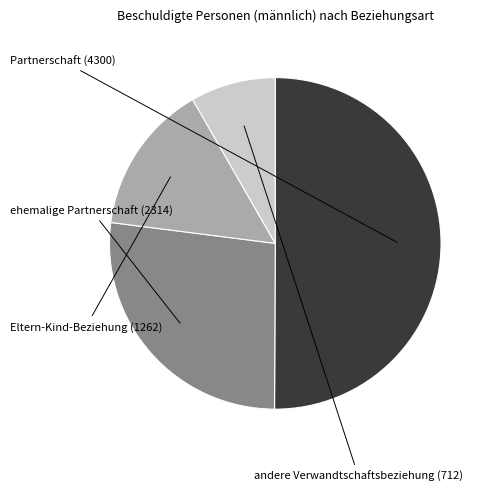

To the nearest percent, what is the average slice percentage?

25%